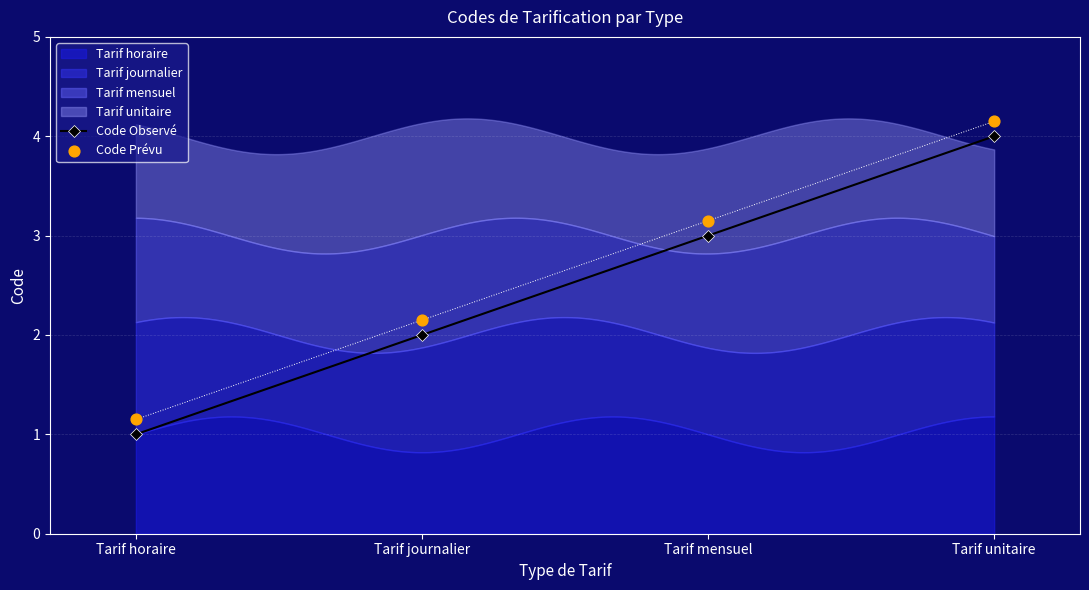

Is the value of Code Prévu at Tarif mensuel greater than the value of Code Observé at Tarif horaire?

Yes